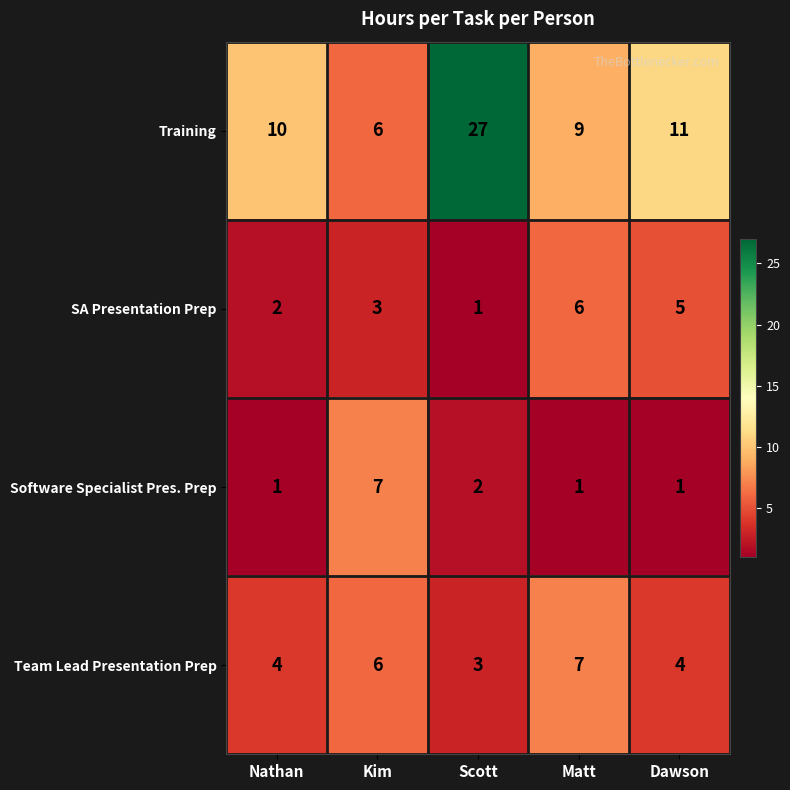

Reading left to right, list all the values displayed in this chart.

Training: 10	6	27	9	11
SA Presentation Prep: 2	3	1	6	5
Software Specialist Pres. Prep: 1	7	2	1	1
Team Lead Presentation Prep: 4	6	3	7	4